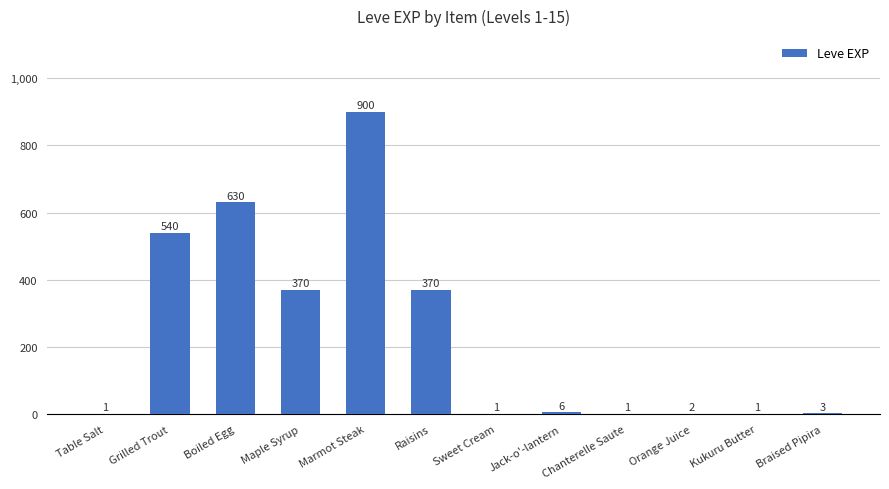

Which has a higher value, Sweet Cream or Marmot Steak?

Marmot Steak